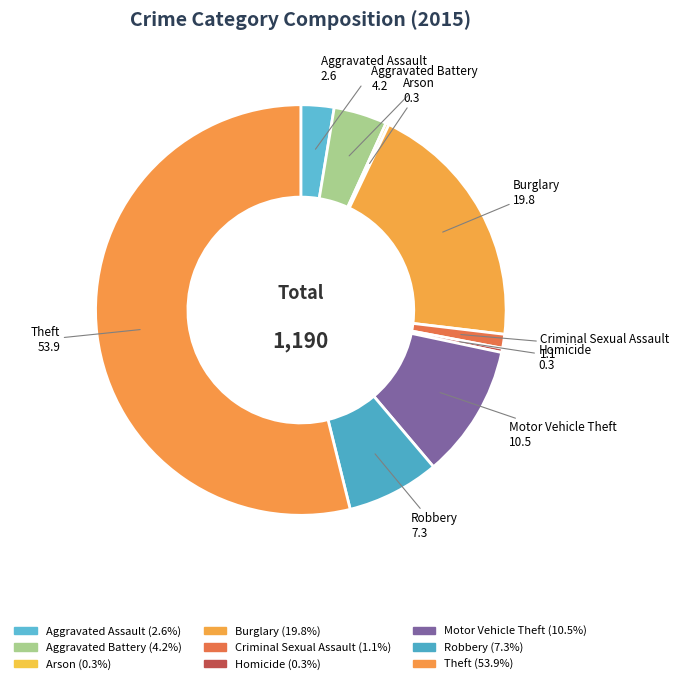

To the nearest percent, what is the average slice percentage?

11%